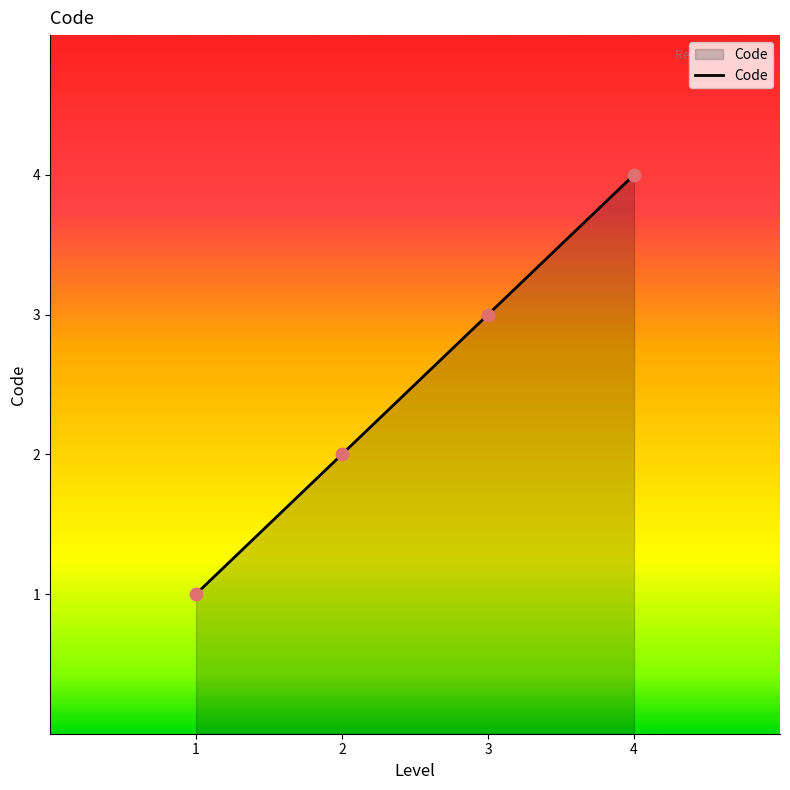

What is the ratio of the value at 3 to the value at 1?

3.0